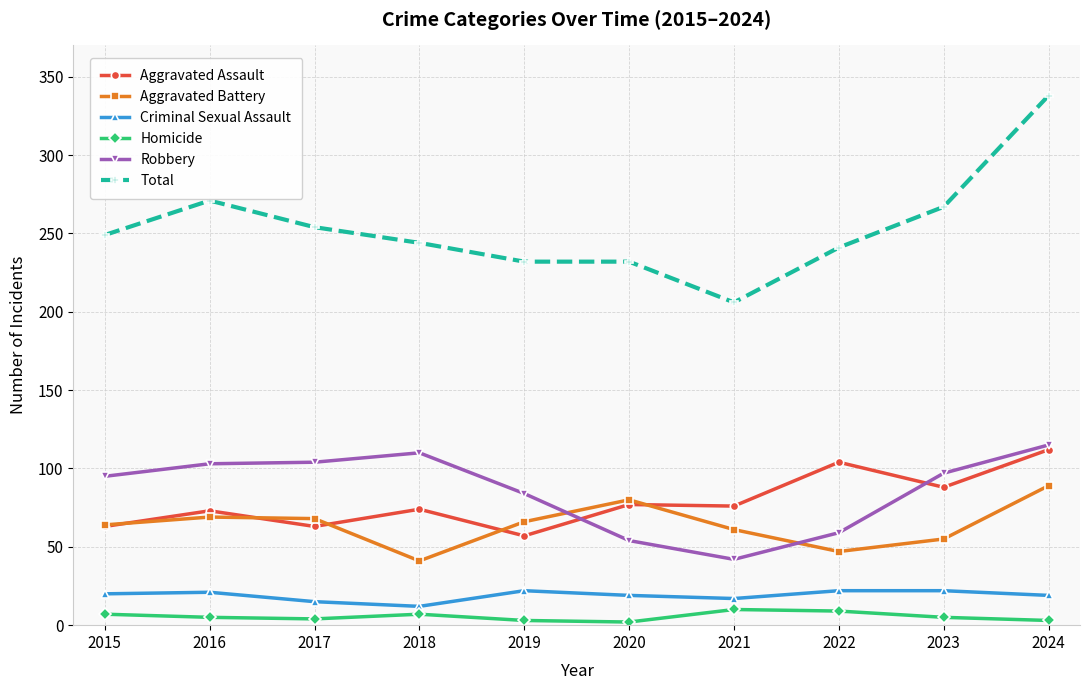

At which category does Aggravated Assault reach its first local valley?

2017